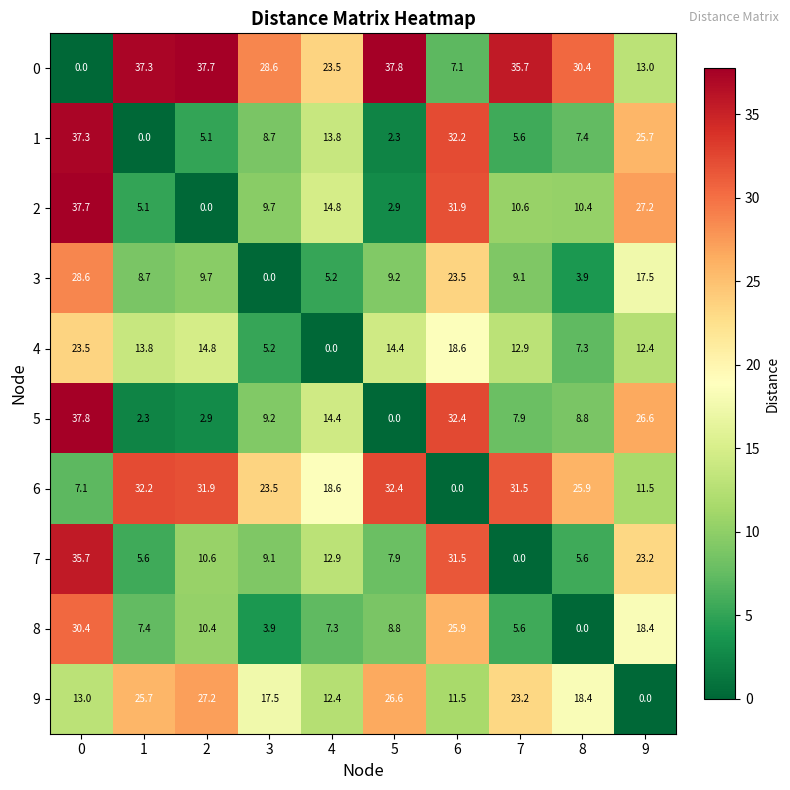

At which label is 6 closest to 16?

4